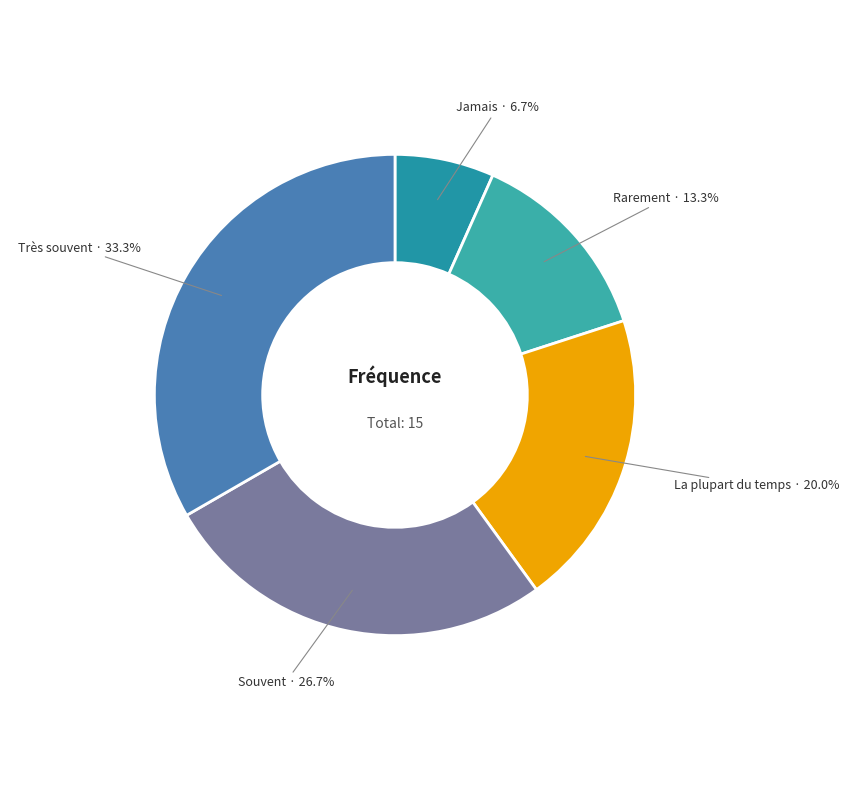

Is La plupart du temps the majority of the pie?

No